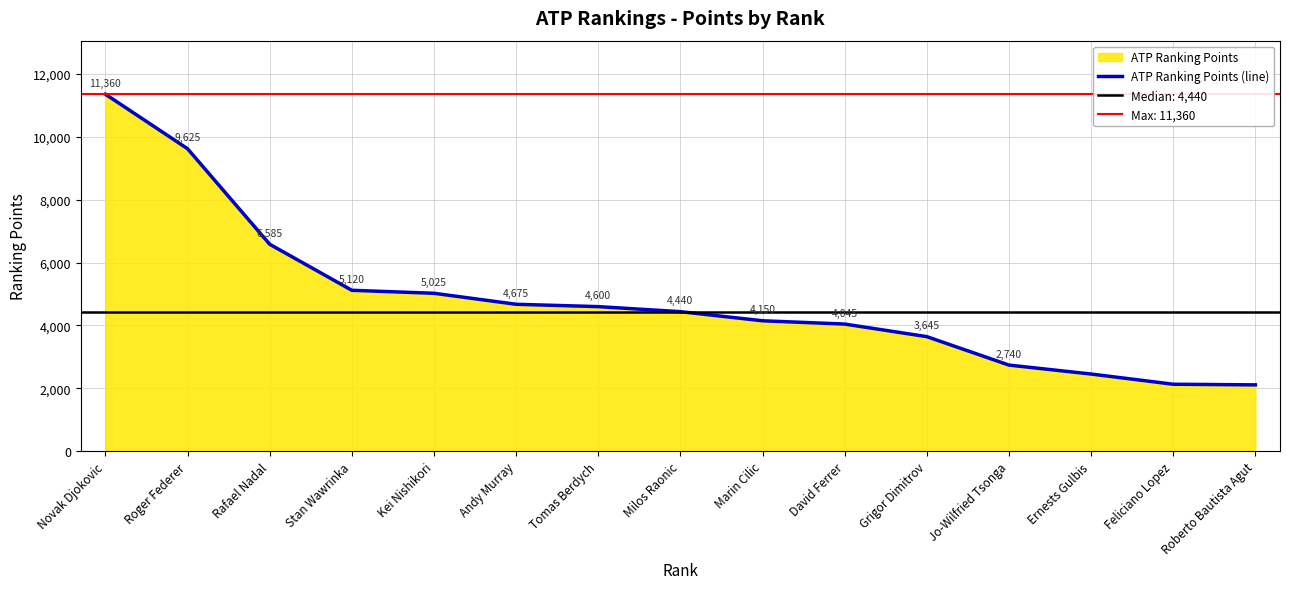

The chart shows a value of 2385 at David Ferrer. True or false?

False